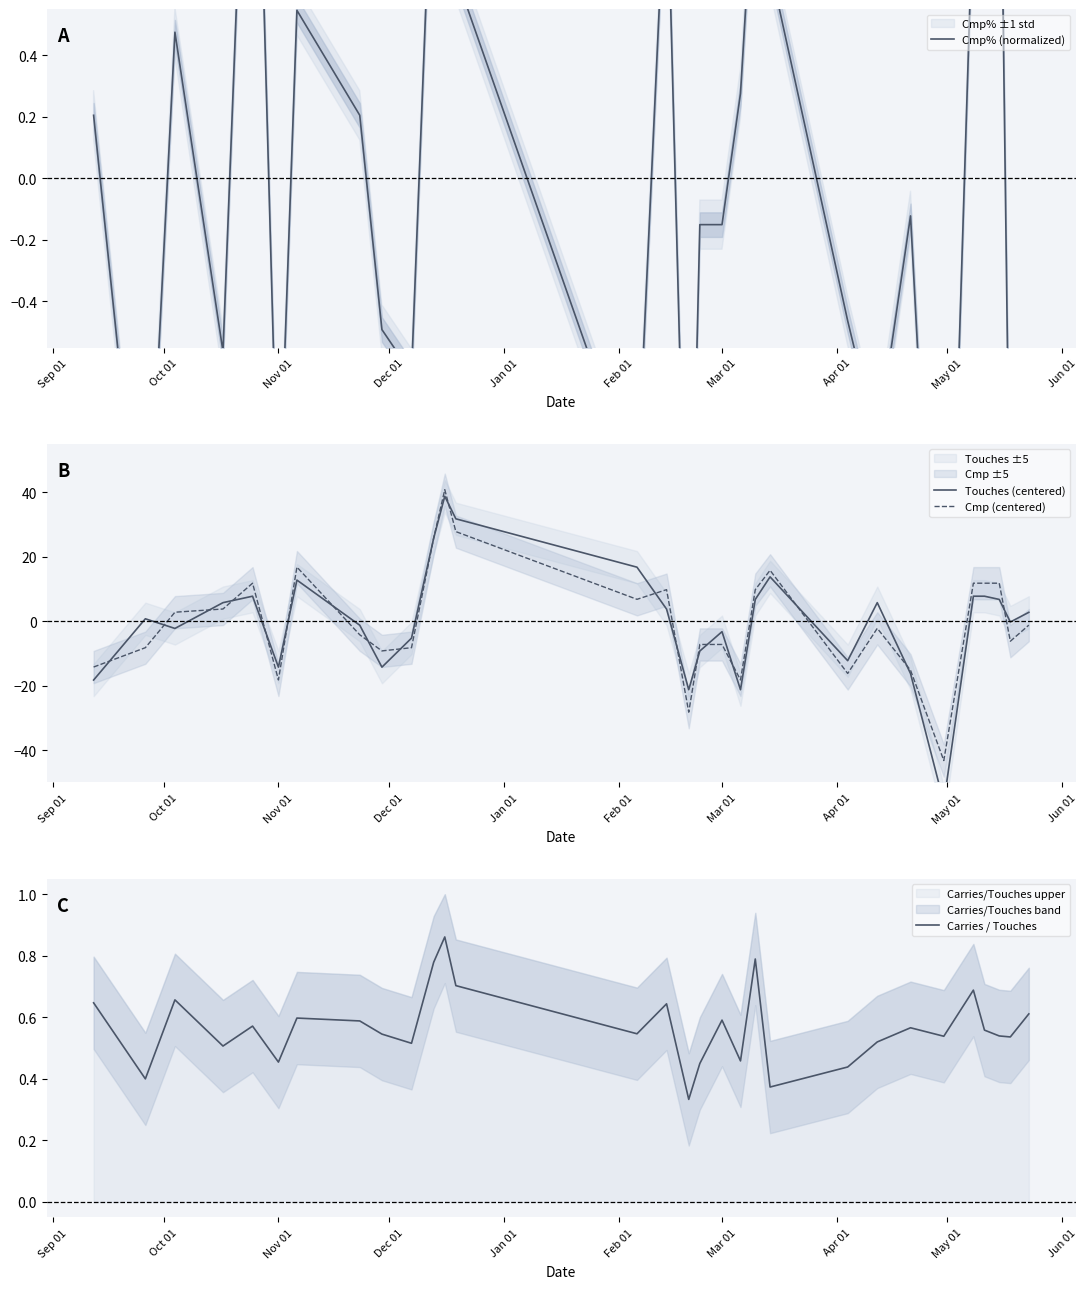

What is the highest value of the Cmp (centered) series?

40.8